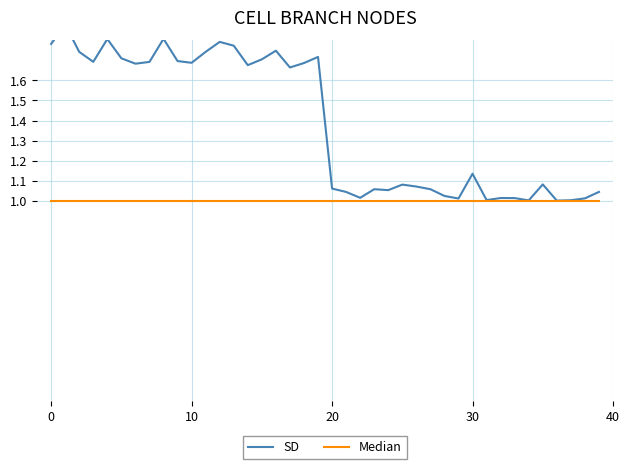

Rank the series by their maximum value, from highest to lowest.

SD, Median